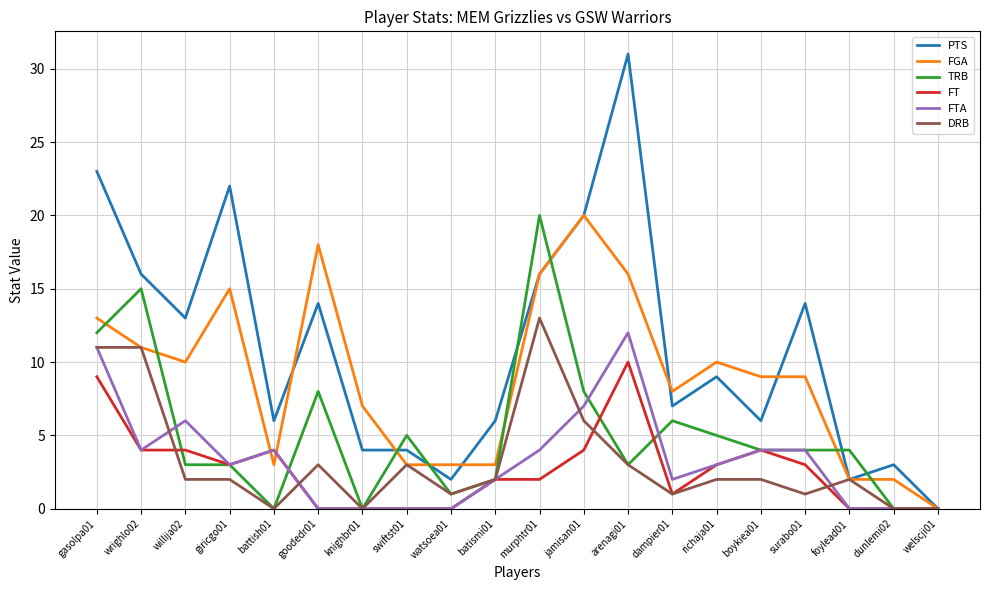

Which category has the highest value across all series?

arenagi01